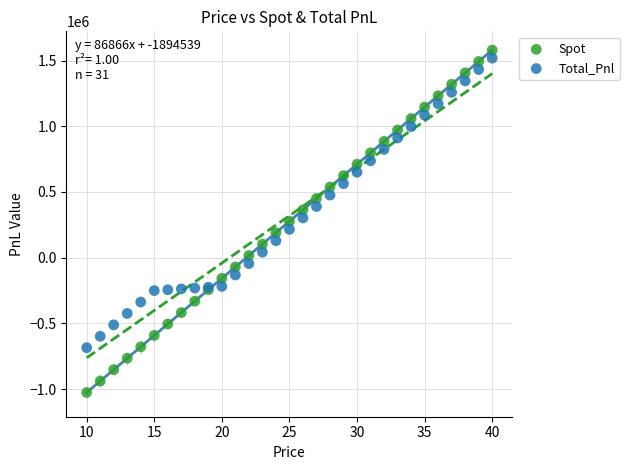

Which series has the widest spread of Y values?

Spot